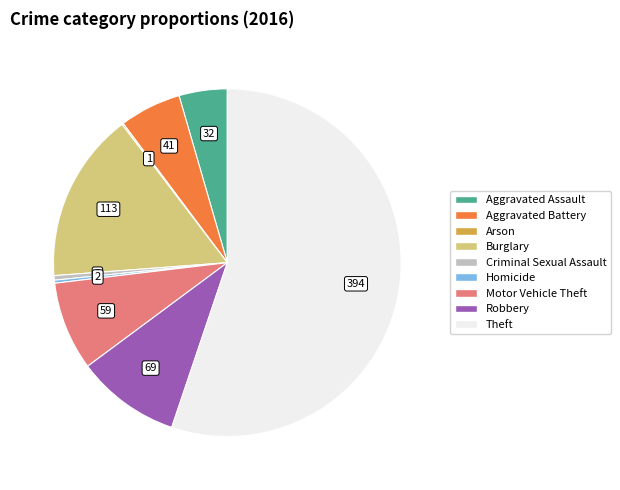

Which category has the biggest portion of the pie?

Theft